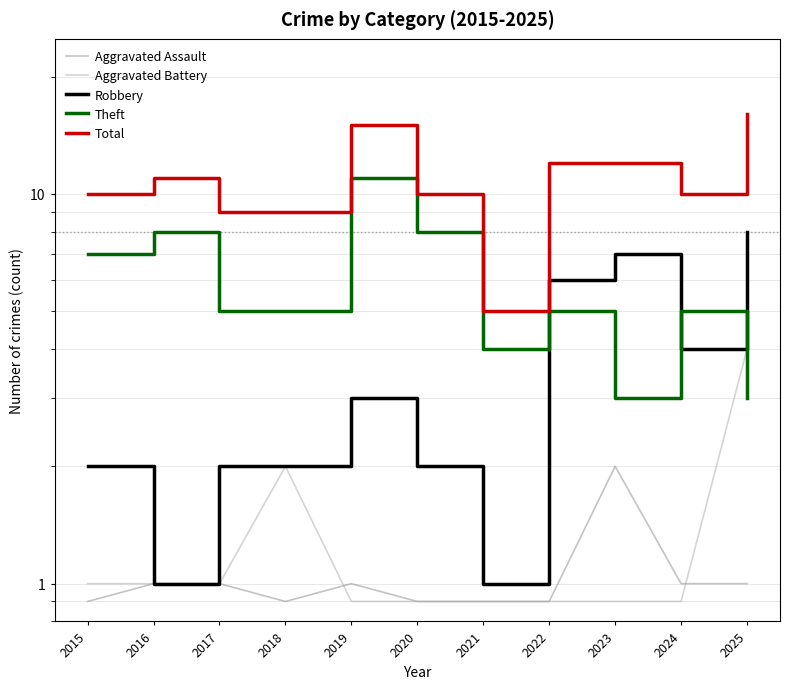

Rank the categories by Robbery value from highest to lowest.

2025, 2023, 2022, 2024, 2019, 2015, 2017, 2018, 2020, 2016, 2021